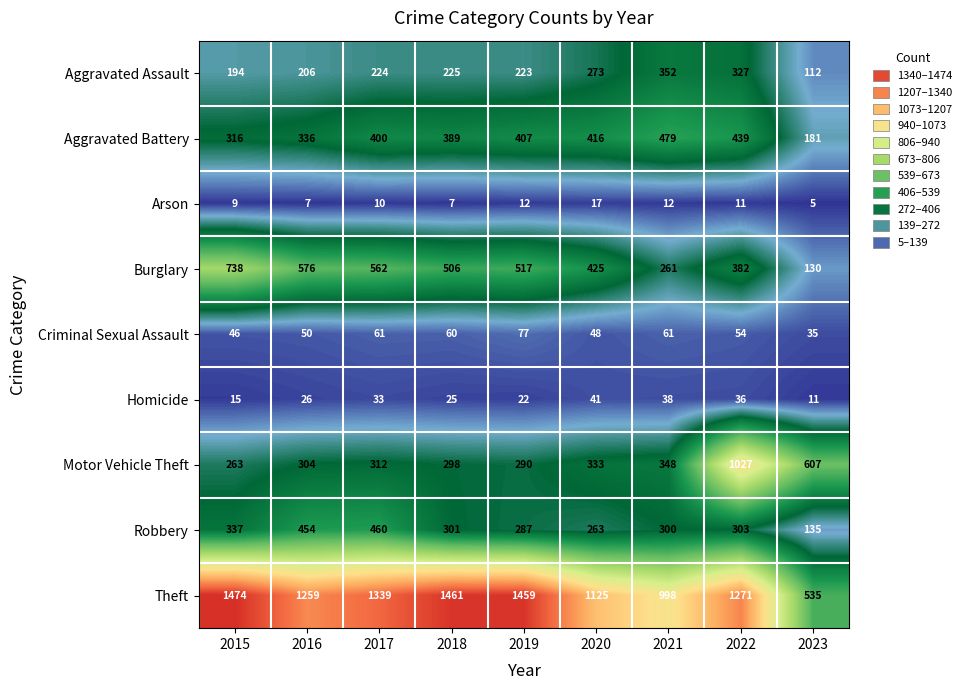

Which series has the largest total across all categories?

Theft